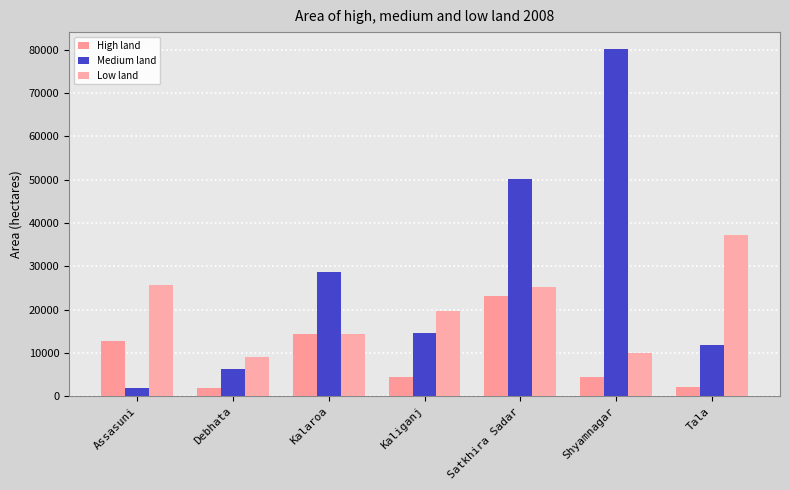

At which label does Low land reach its peak?

Tala